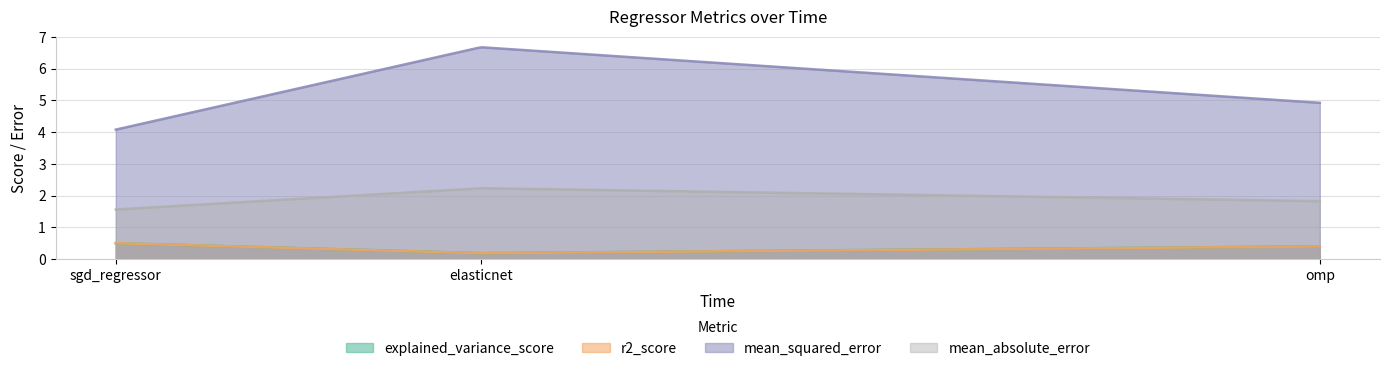

Which series has the largest total across all categories?

mean_squared_error